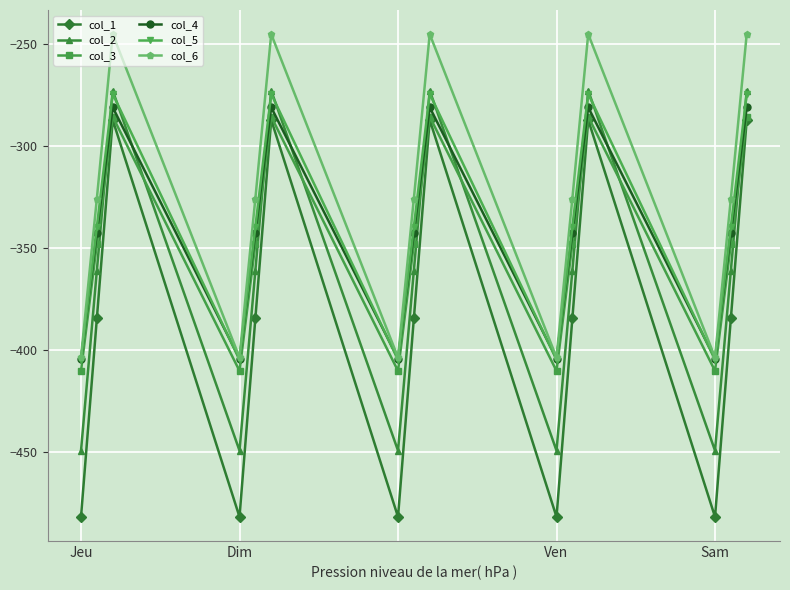

What are all the series names shown in the legend?

col_1, col_2, col_3, col_4, col_5, col_6